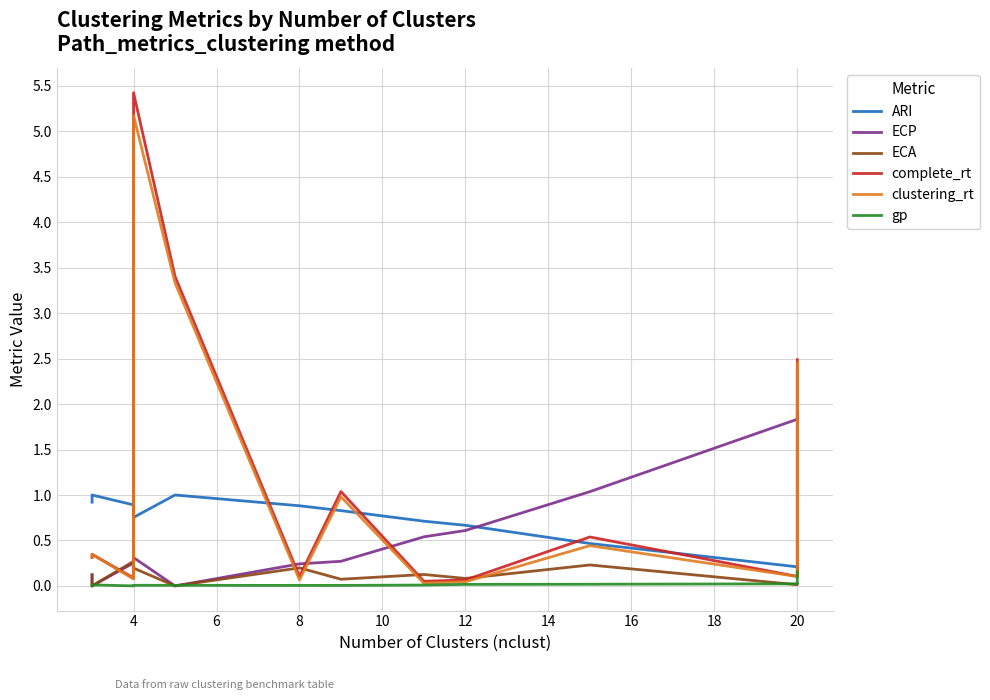

What is the average value of the complete_rt series?

1.2